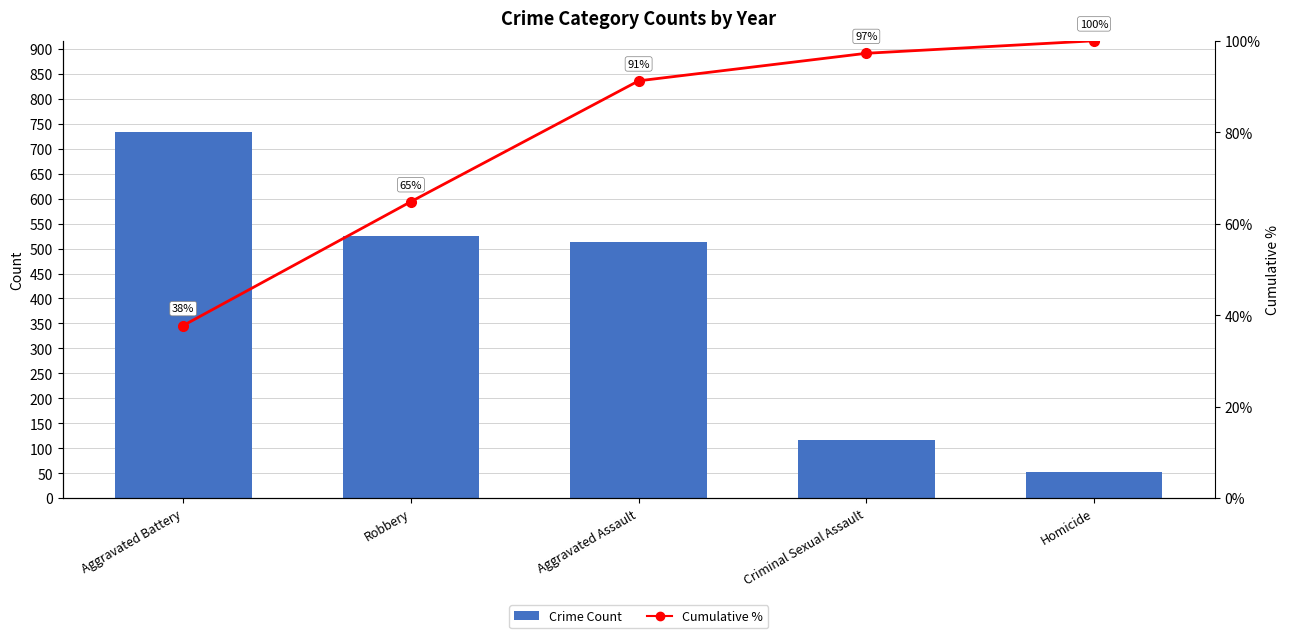

What is the smallest value displayed?

37.7